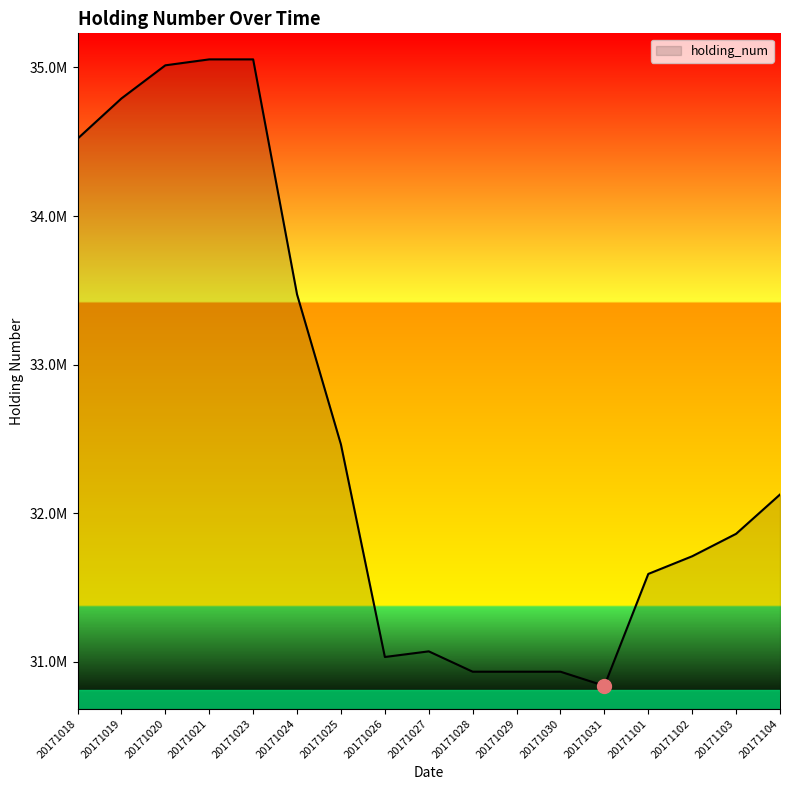

Which category has the highest value across all series?

20171021